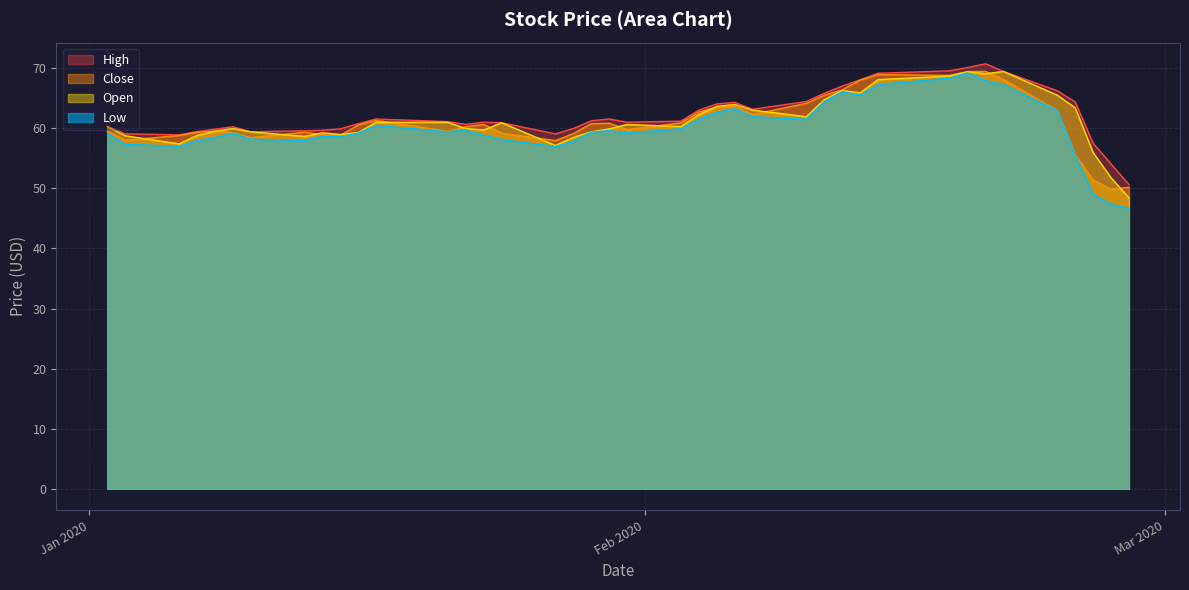

Which series has the largest range (max minus min)?

Low